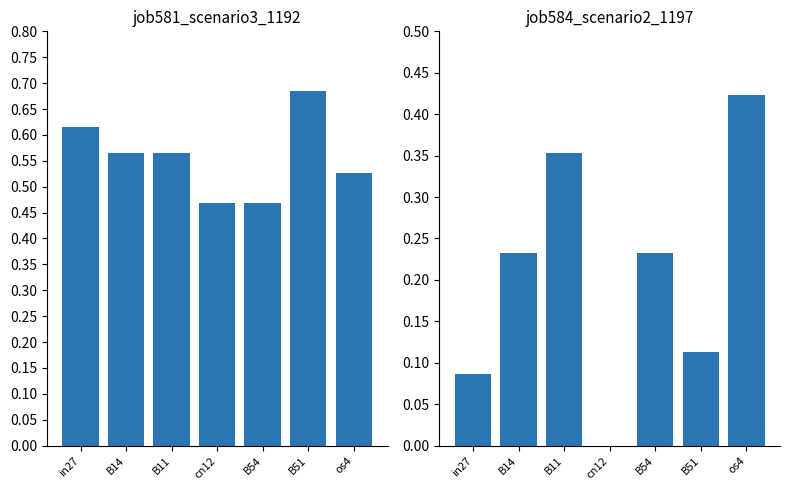

Reading left to right, transcribe all the data shown in this chart.

job581_scenario3_1192: 0.6	0.6	0.6	0.5	0.5	0.7	0.5
job584_scenario2_1197: 0.1	0.2	0.4	0.0	0.2	0.1	0.4